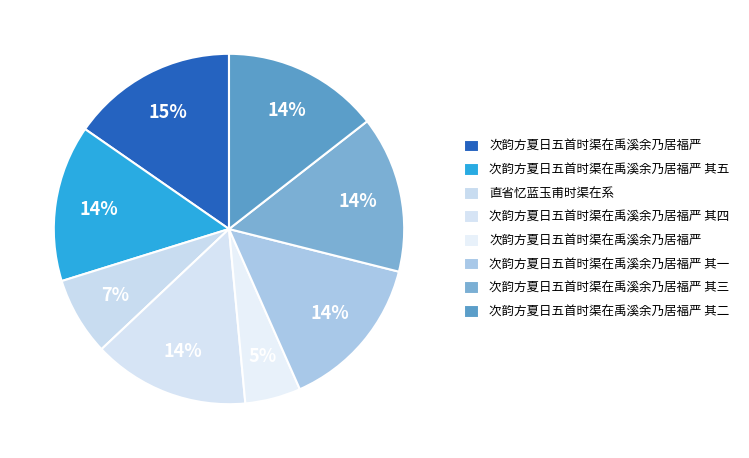

Which category has the biggest portion of the pie?

次韵方夏日五首时渠在禹溪余乃居福严